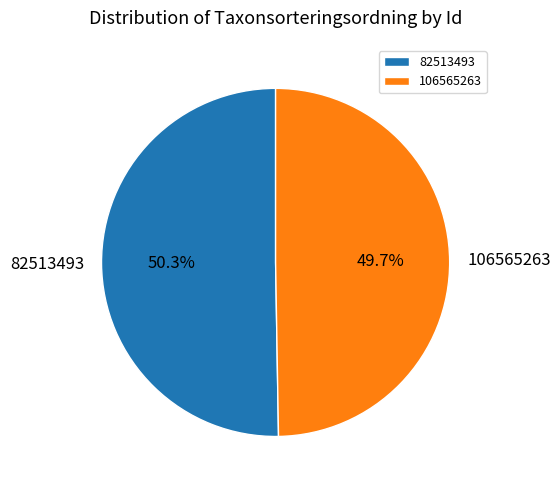

Which has a higher value, 106565263 or 82513493?

82513493